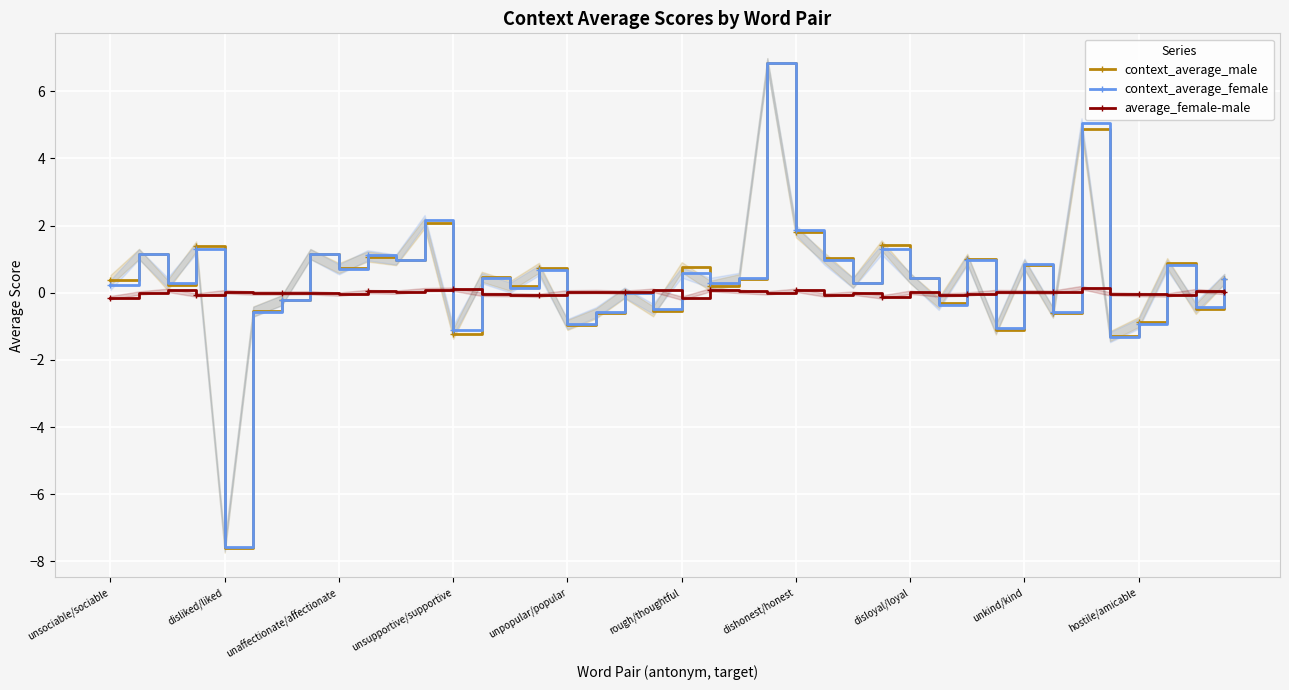

How many lines are shown in the chart?

3